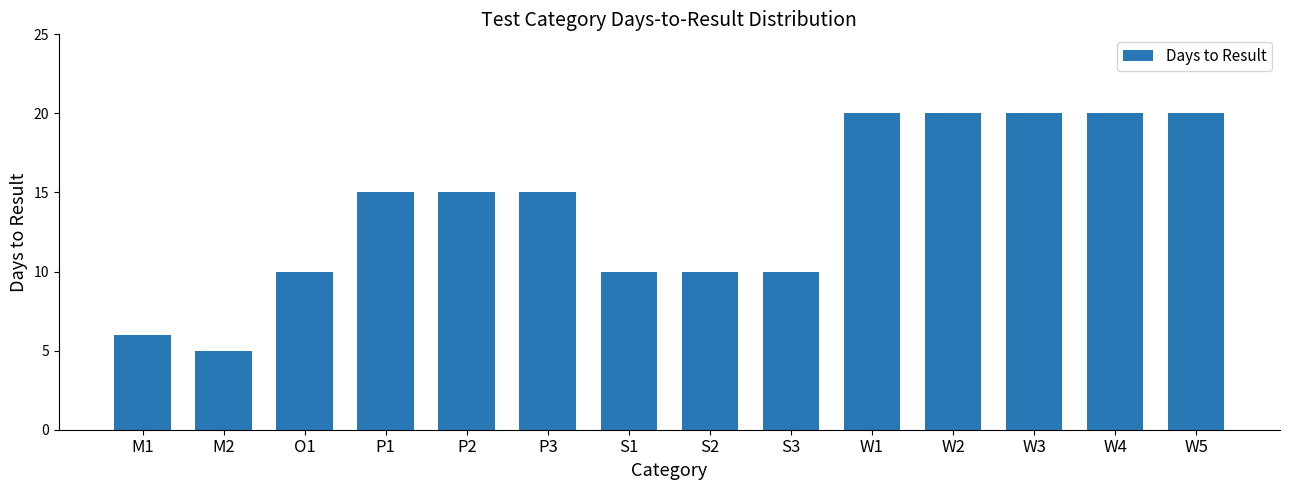

Is it true that the value at S1 is 10?

True